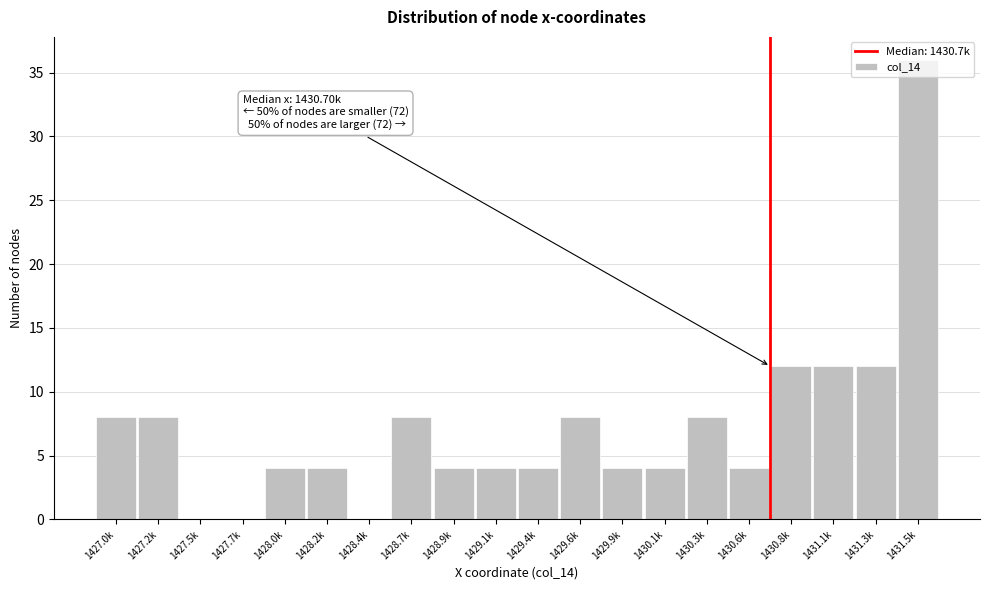

The chart shows a value of 3 at 1430.3k. True or false?

False